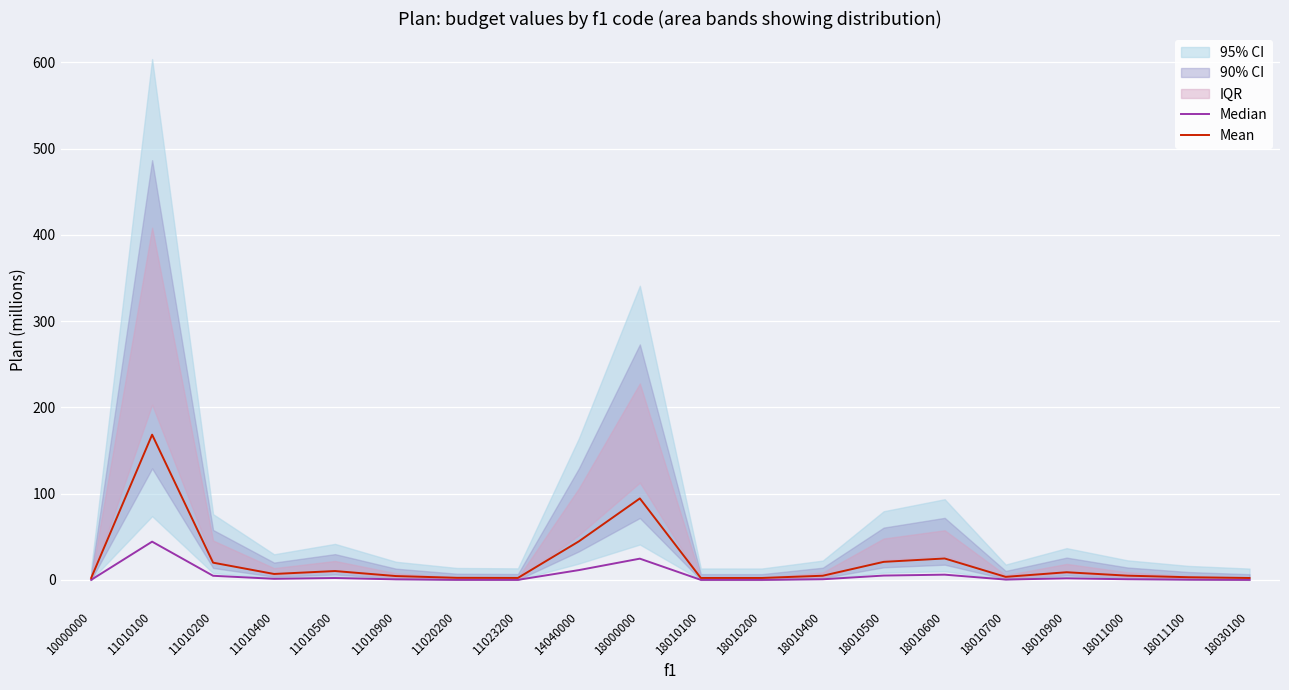

True or false: Mean and Median cross at least once.

False